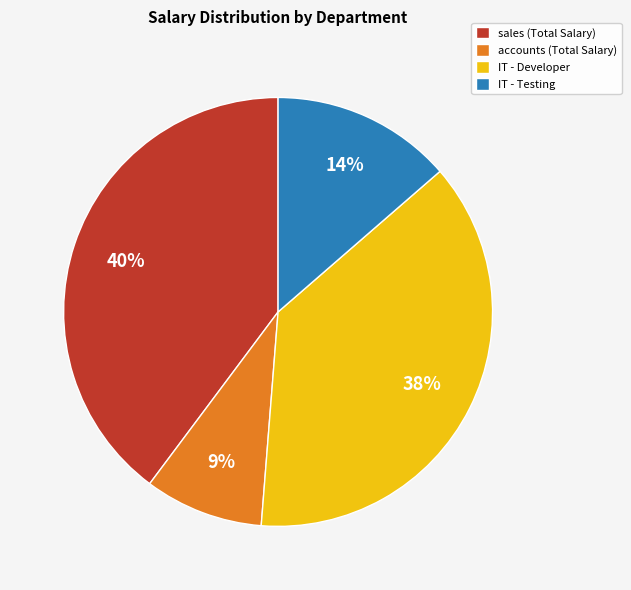

Which has a higher value, IT - Testing or sales (Total Salary)?

sales (Total Salary)